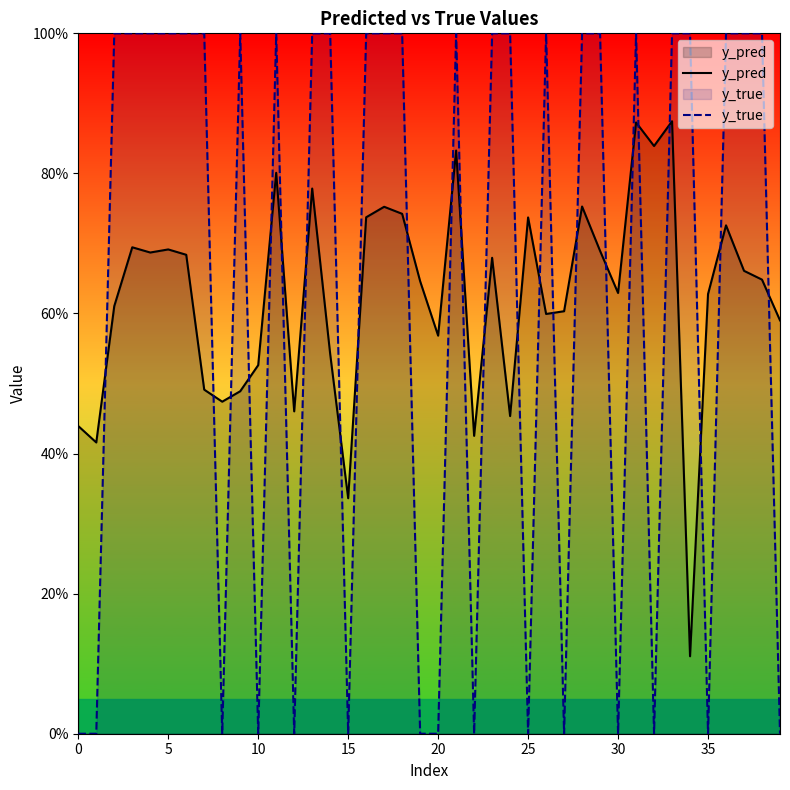

Rank the series at 35 from lowest to highest value.

y_true, y_pred